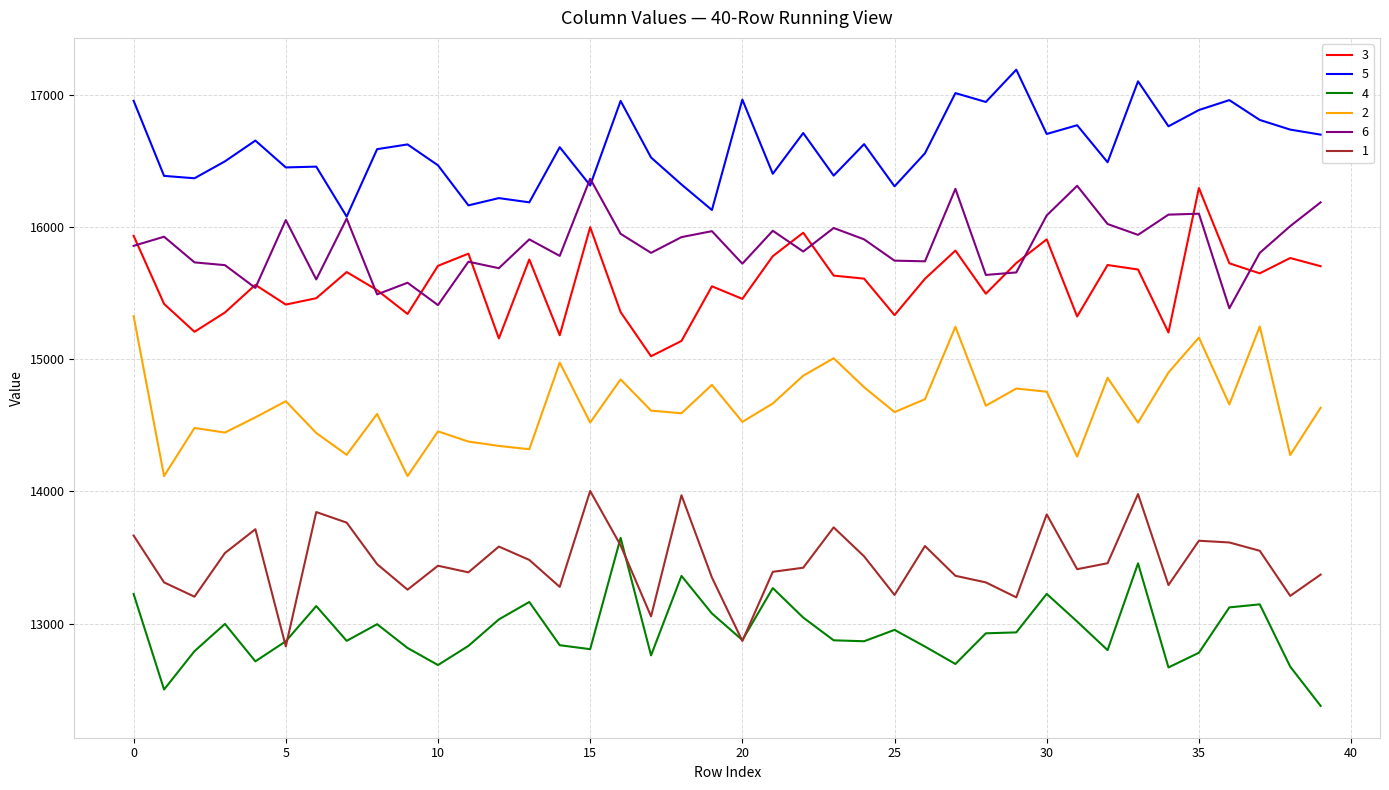

What is the difference between the maximum and minimum values in the 1 series?

1175